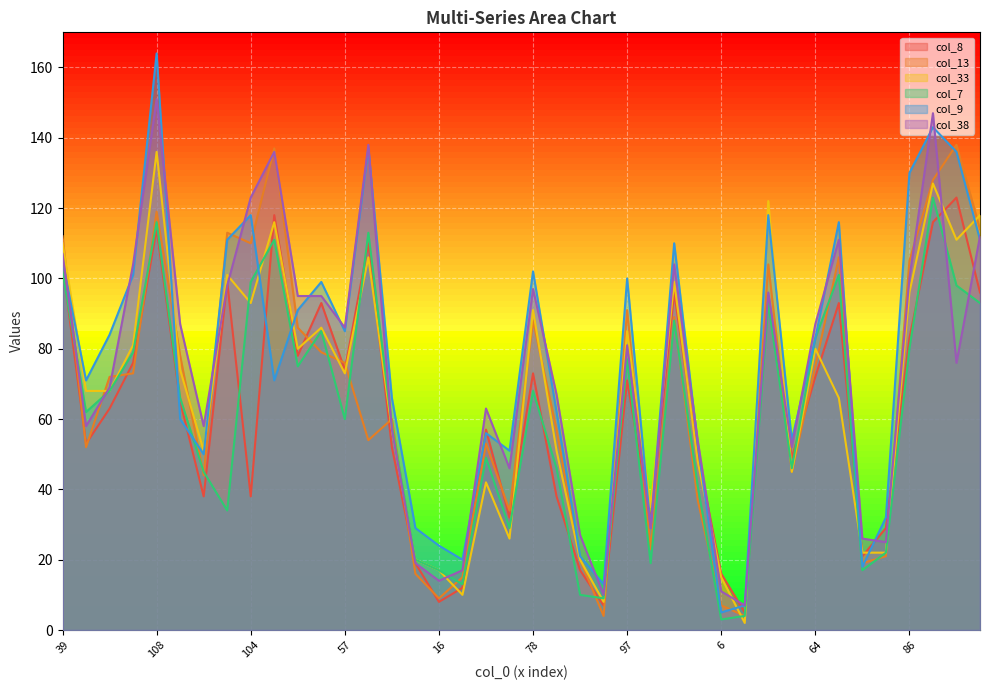

Is it true that col_7 equals 75 at 72?

True